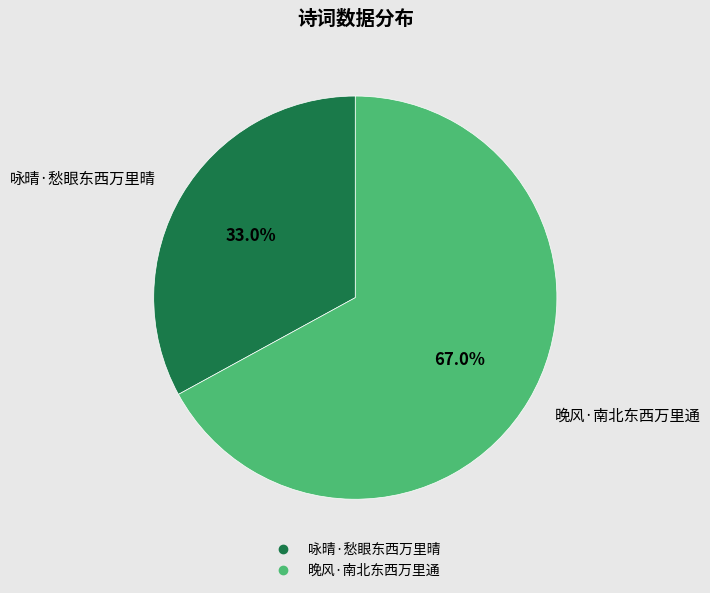

What percentage is NOT represented by 晚风·南北东西万里通?

33.0%